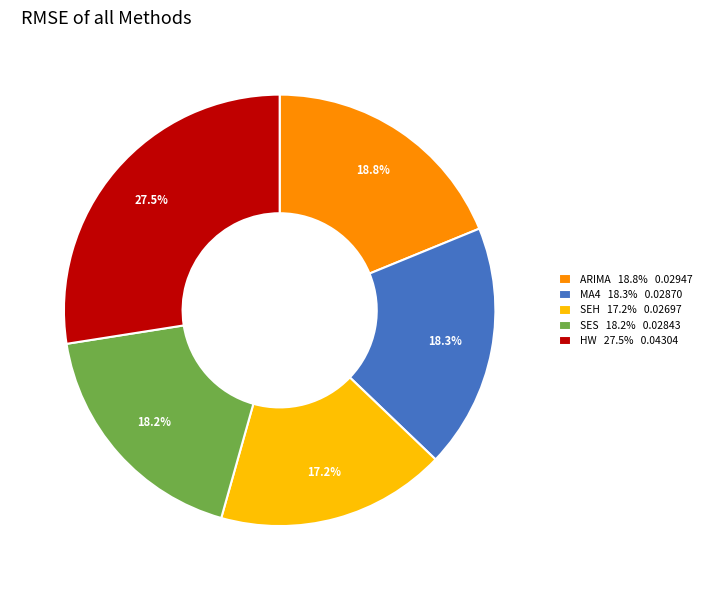

Which has a higher value, MA4 18.3% 0.02870 or SEH 17.2% 0.02697?

MA4 18.3% 0.02870